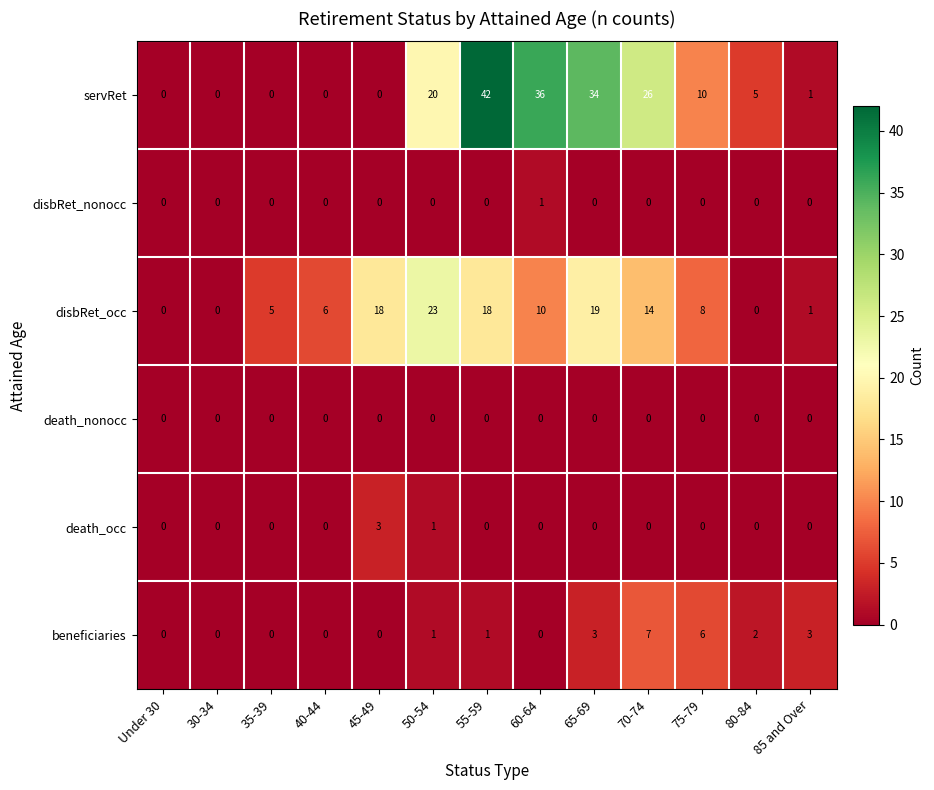

What is the total value across all series at 35-39?

5